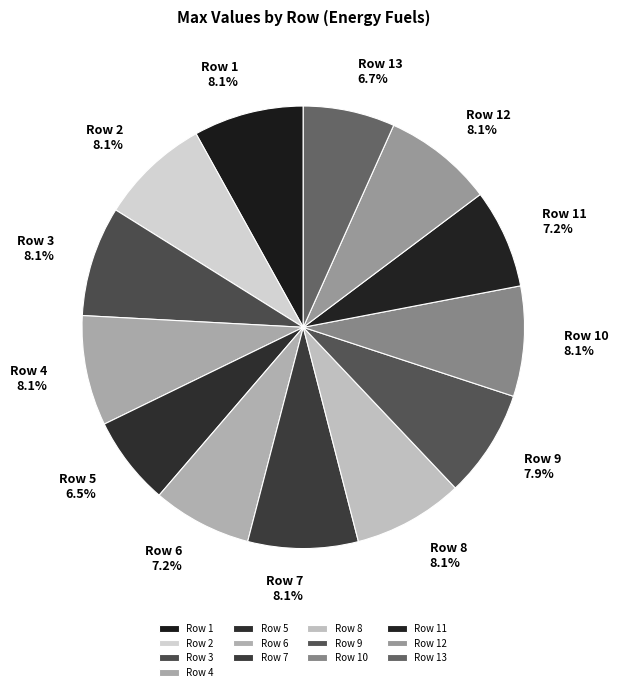

How many slices are in this pie chart?

13